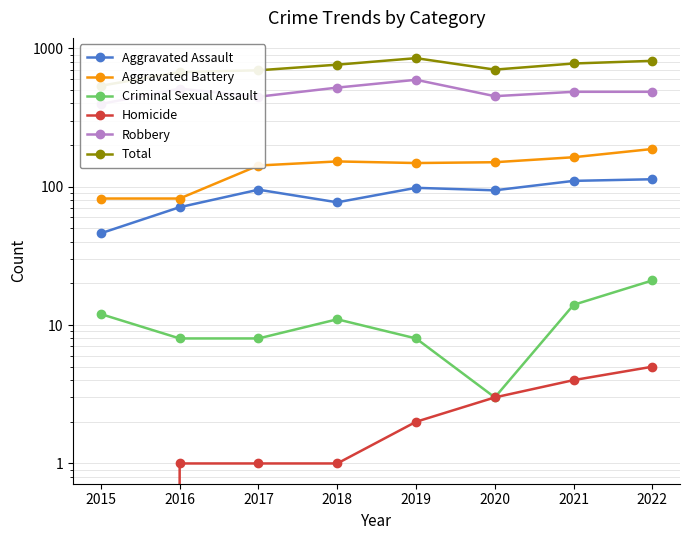

The value of Homicide at 2020 is 3. True or false?

True